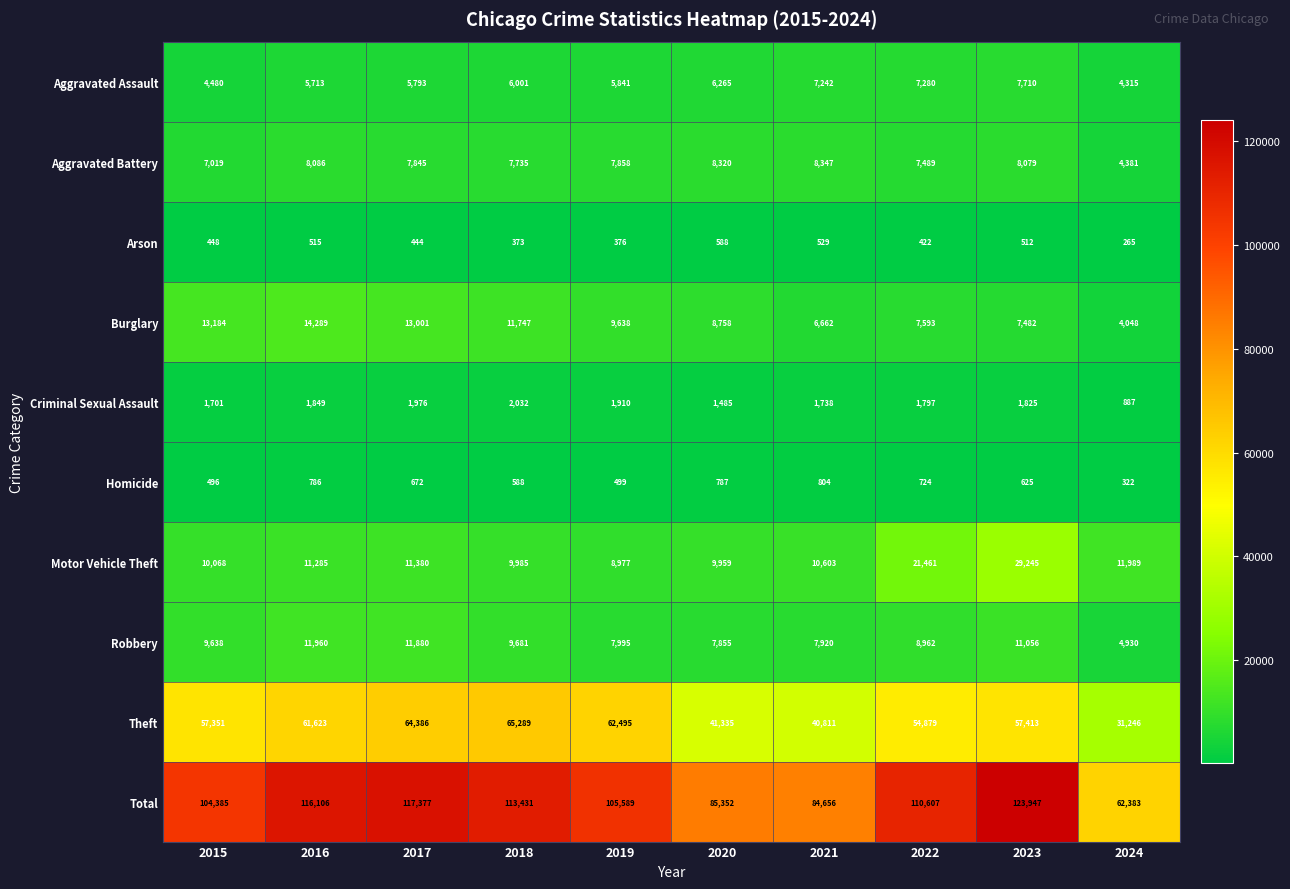

At 2018, list the series in order from largest to smallest.

Total, Theft, Burglary, Motor Vehicle Theft, Robbery, Aggravated Battery, Aggravated Assault, Criminal Sexual Assault, Homicide, Arson